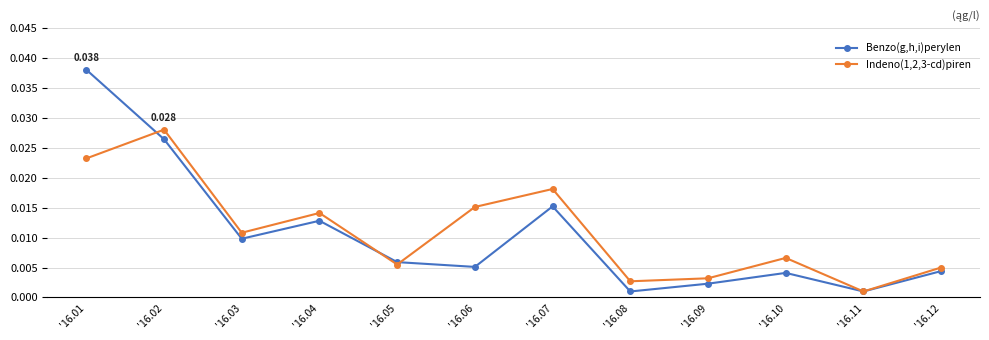

Which series ends up on top after the final intersection of Indeno(1,2,3-cd)piren and Benzo(g,h,i)perylen?

Indeno(1,2,3-cd)piren